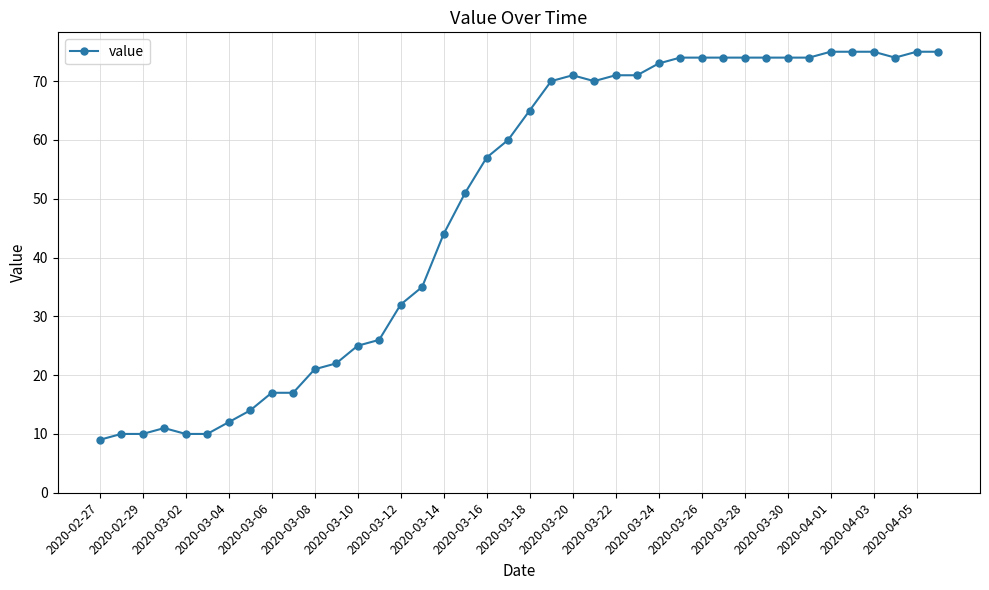

What is the value of the 31st point from the left?

74